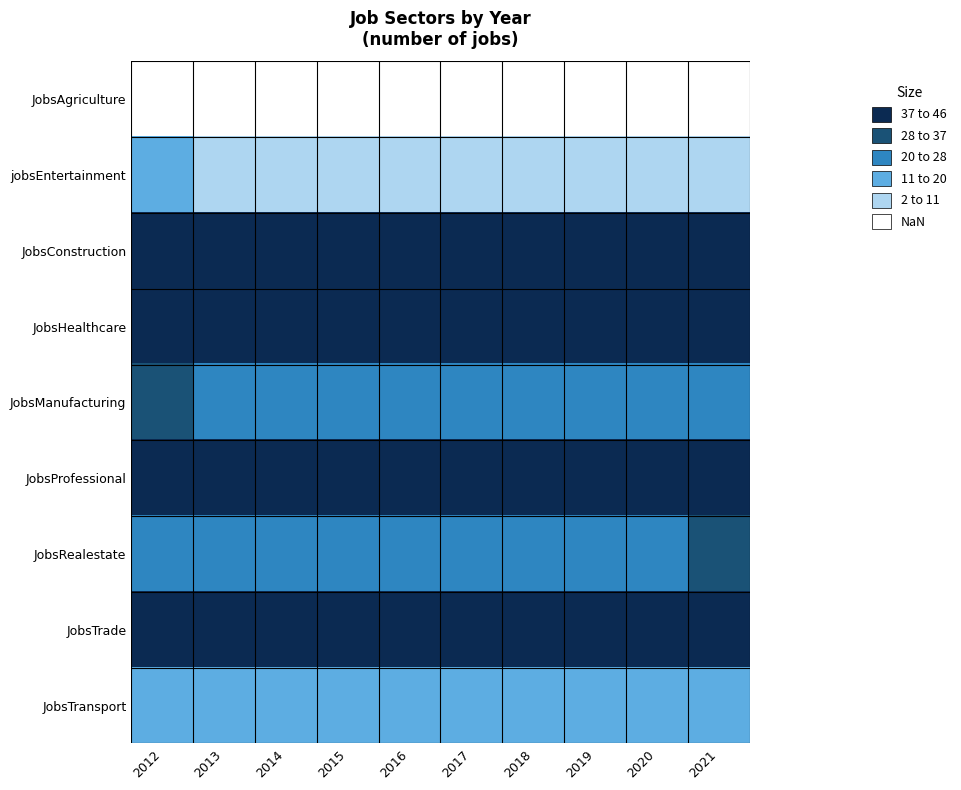

What is the minimum value shown in the chart?

1